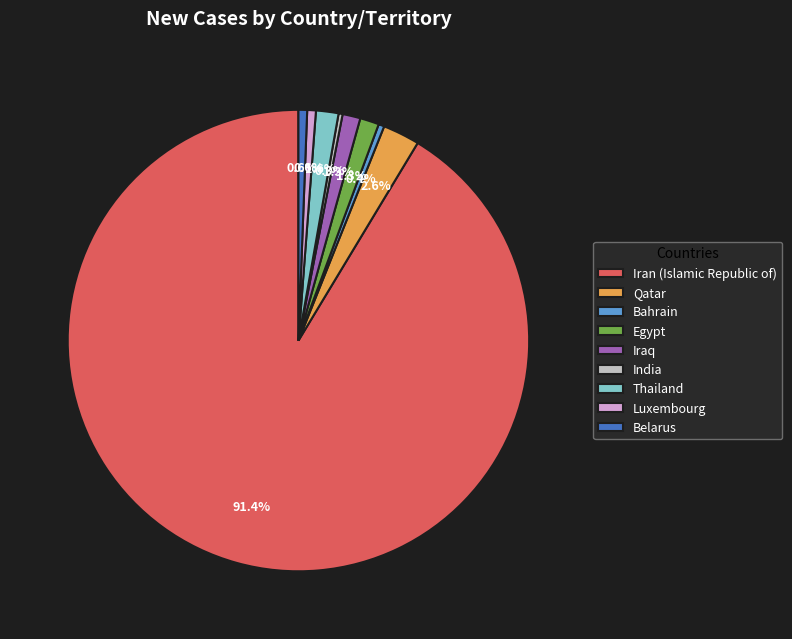

Is Iran (Islamic Republic of) the majority of the pie?

Yes